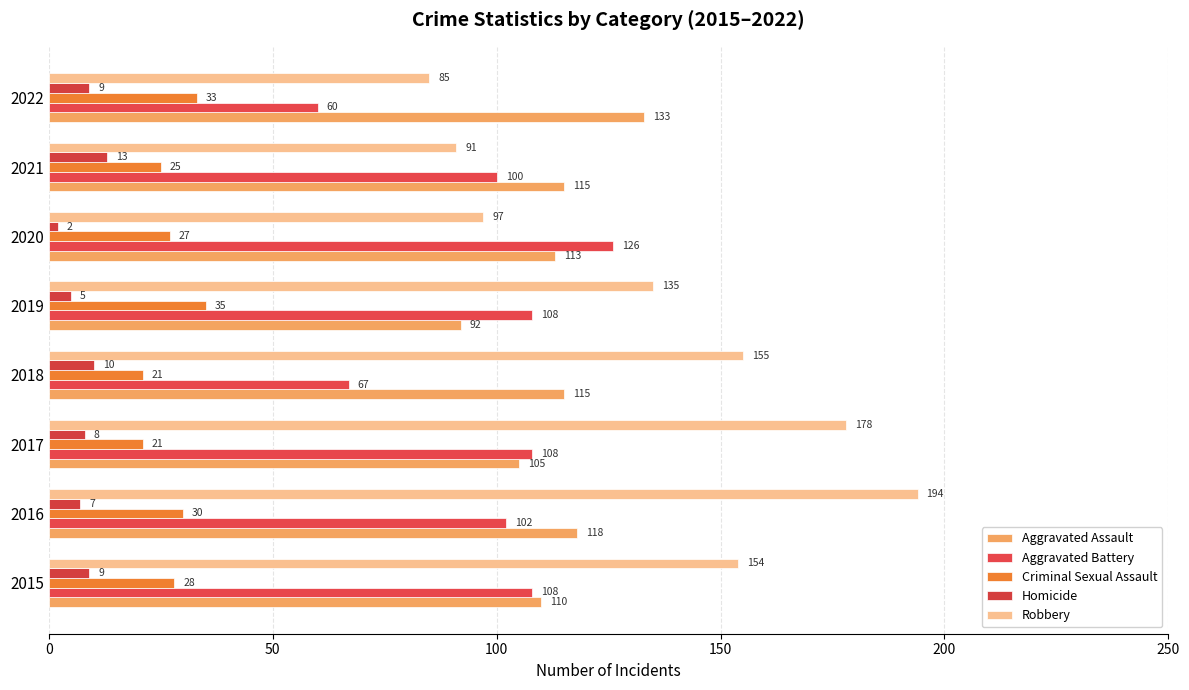

How many data points does each series have?

8